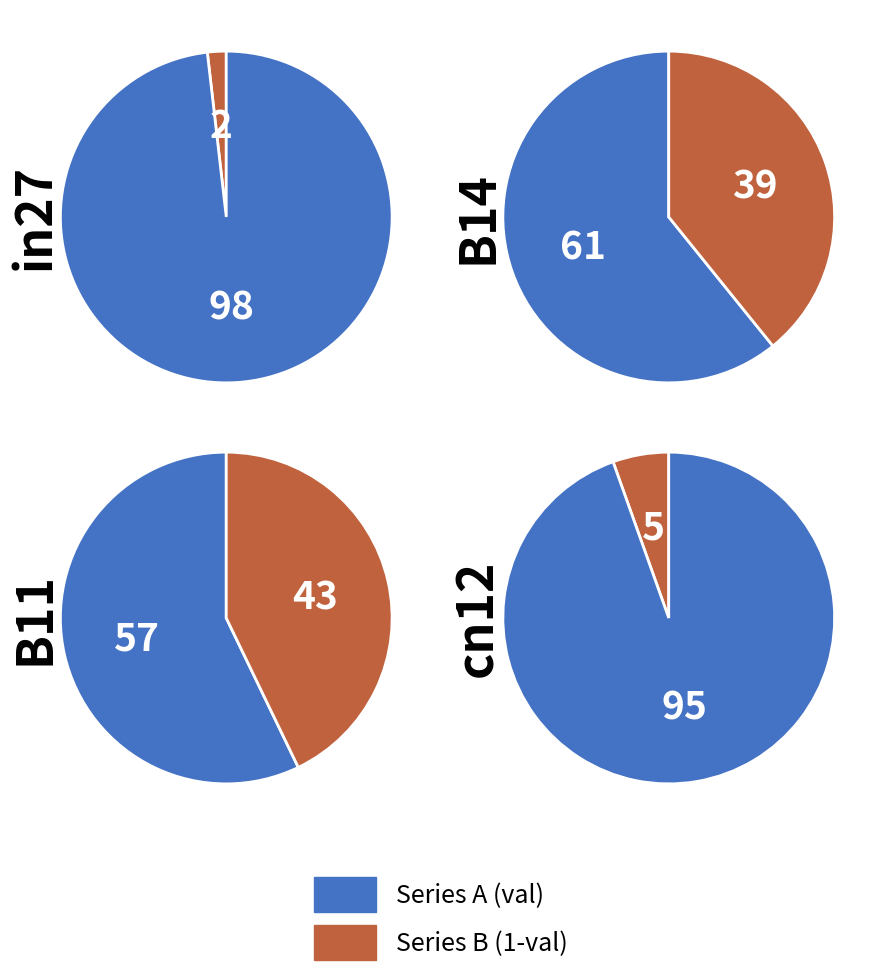

The cn12 slice represents 1% of the pie. True or false?

False